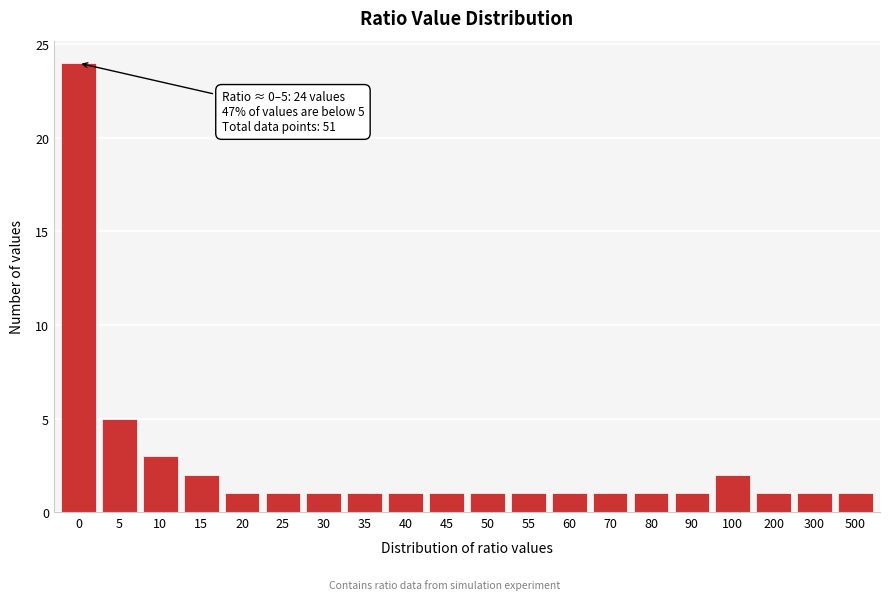

Reading left to right, list all the values displayed in this chart.

0=24	5=5	10=3	15=2	20=1	25=1	30=1	35=1	40=1	45=1	50=1	55=1	60=1	70=1	80=1	90=1	100=2	200=1	300=1	500=1